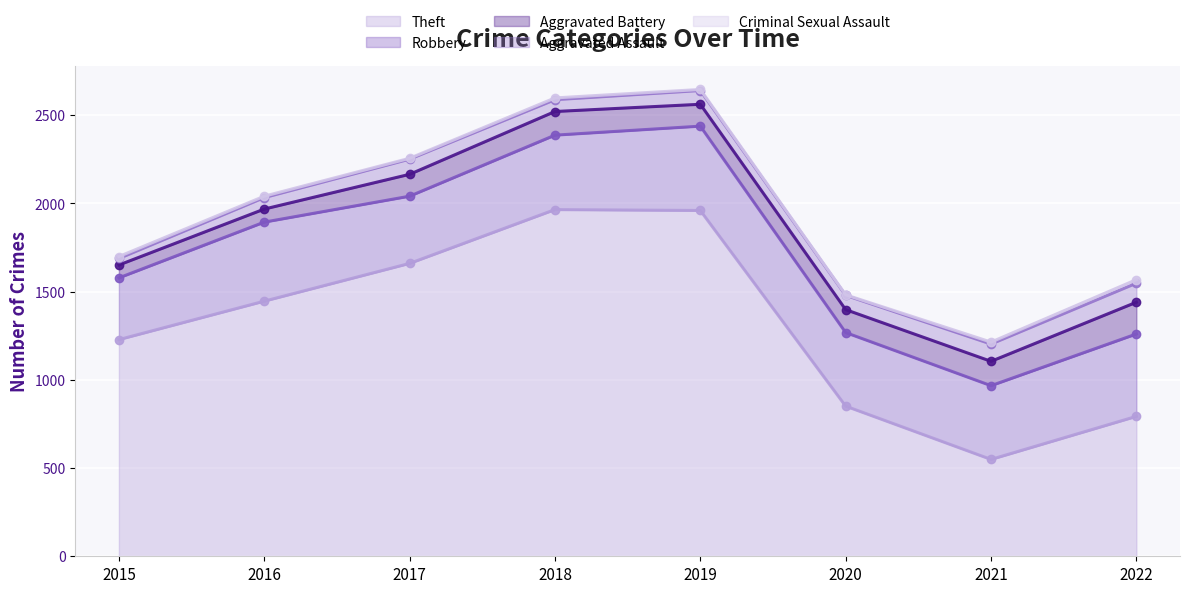

Between 2016 and 2021, which series saw the biggest shift?

Theft